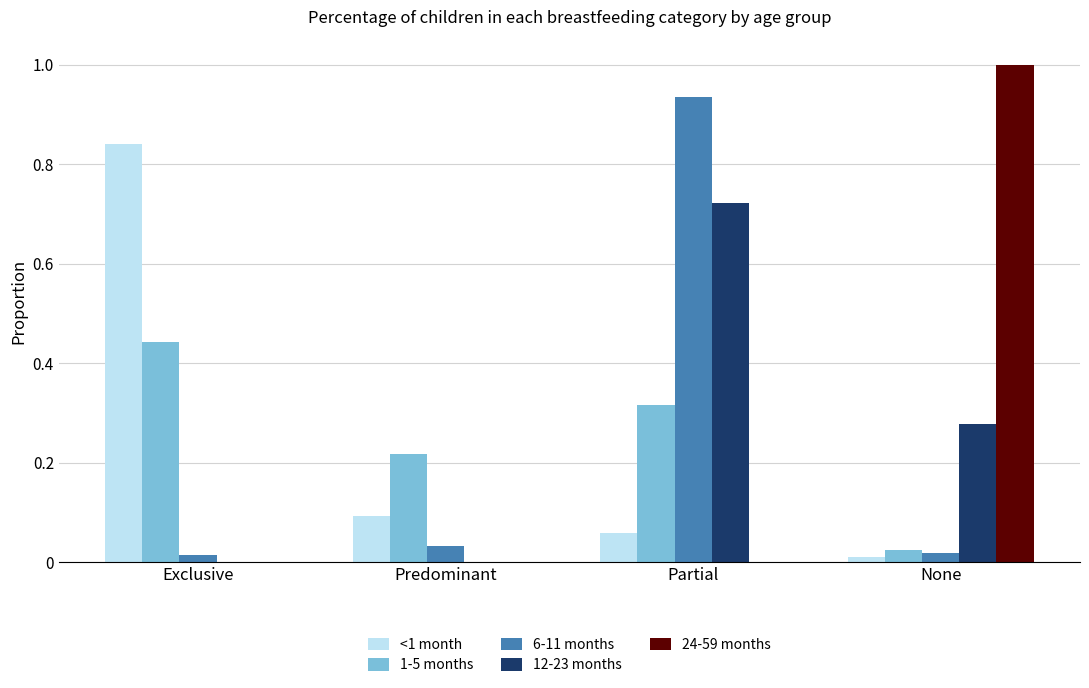

Which category has the highest value in the <1 month series?

Exclusive